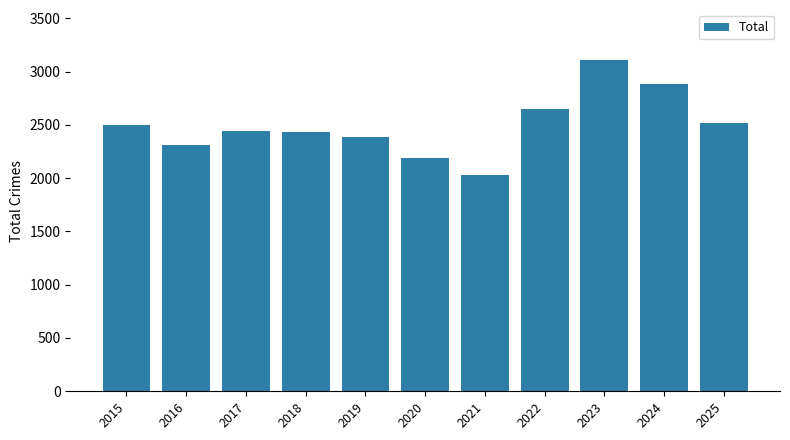

What is the value of the 1st bar from the left?

2496